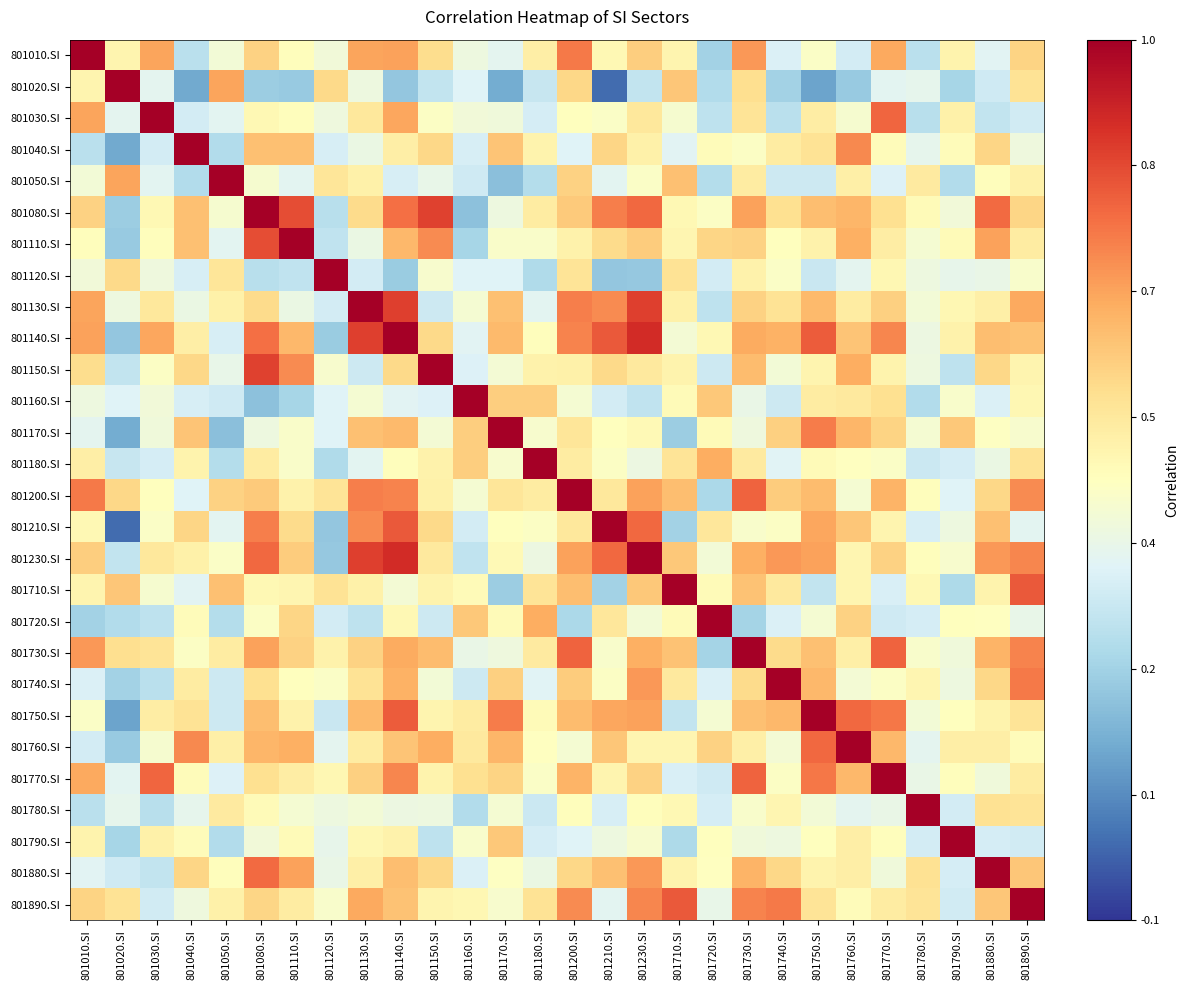

Which series has the widest spread of values?

801020.SI